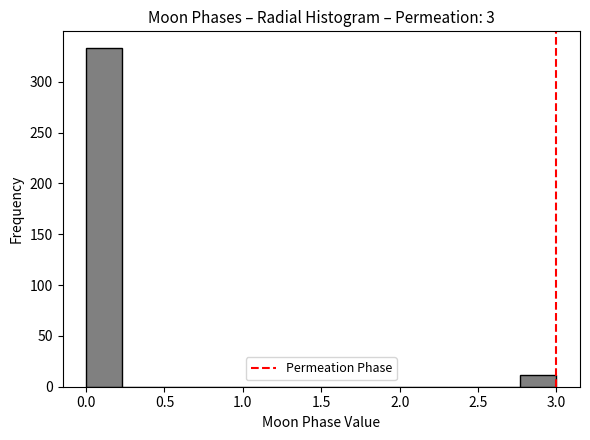

Which range on the x-axis has the tallest bar?

0.00 to 0.25